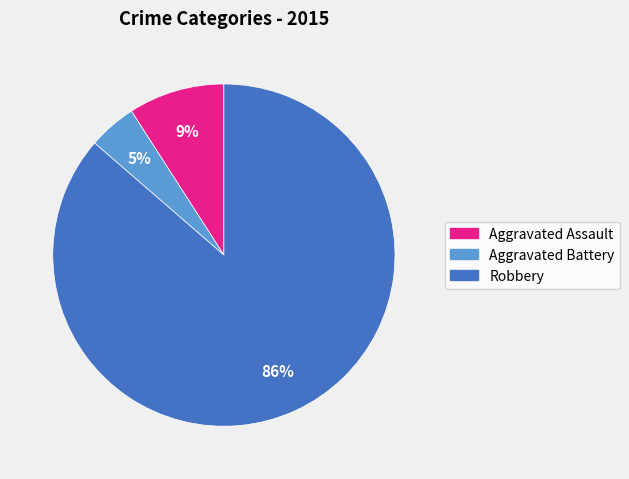

How many segments does this pie chart have?

3